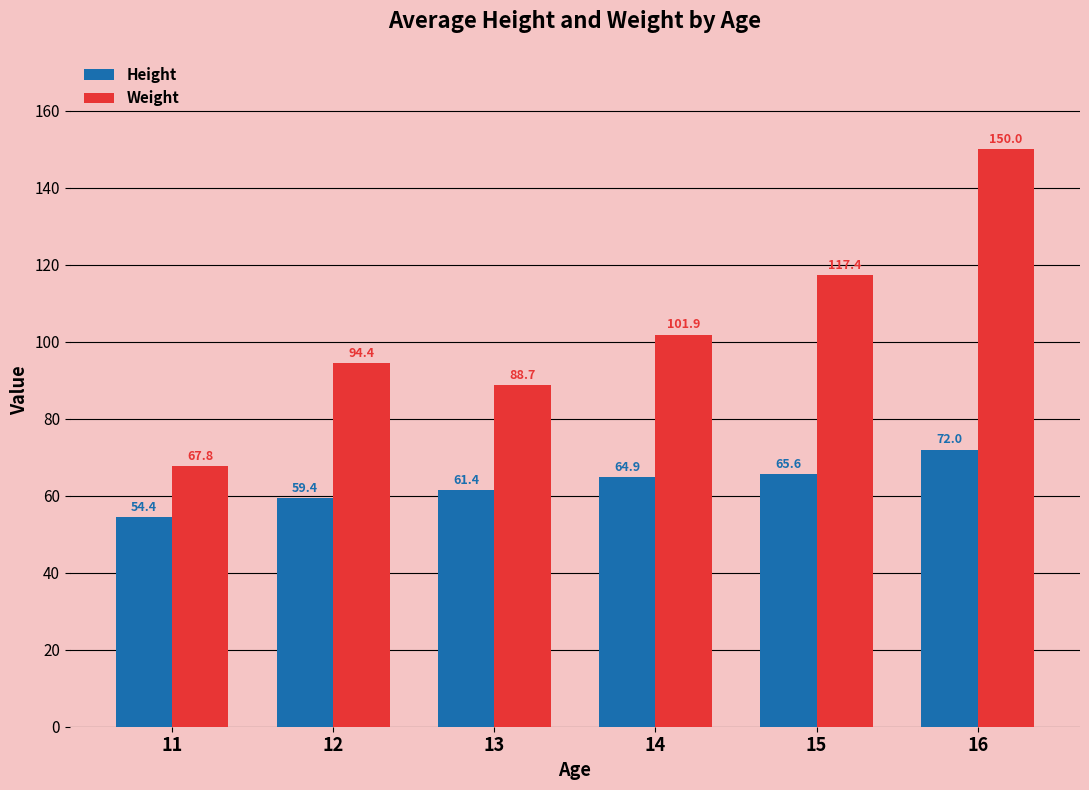

What is the value of the Weight bar at the 4th from the left?

101.9